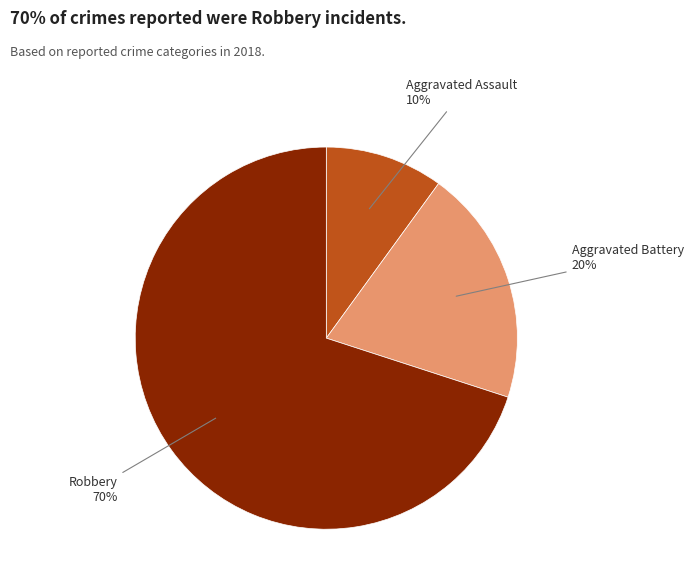

To the nearest percent, what is the difference between the largest and smallest slice percentages?

60%